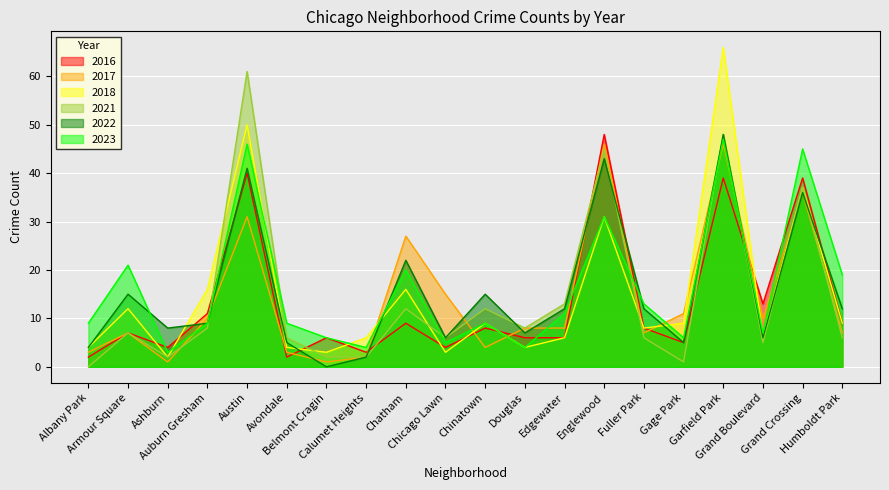

What are all the series names shown in the legend?

2016, 2017, 2018, 2021, 2022, 2023